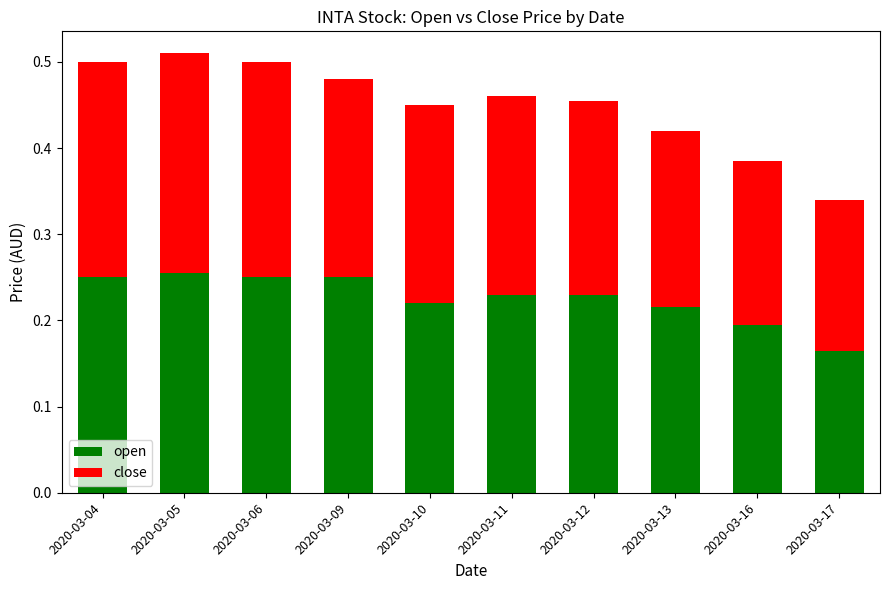

Where is open nearest to the value 0?

2020-03-17